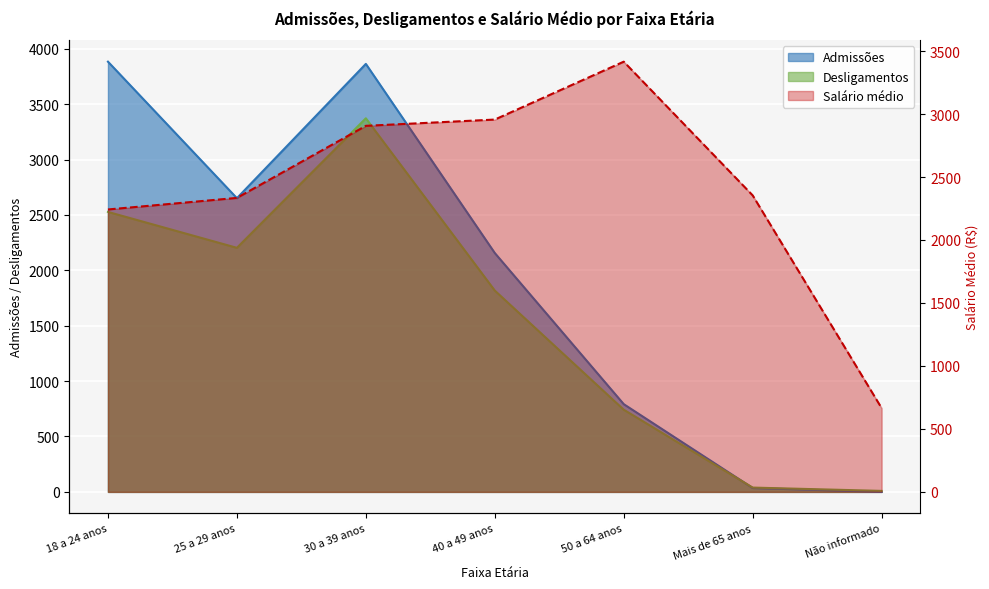

Where does the Salário médio series first go above 2354?

30 a 39 anos